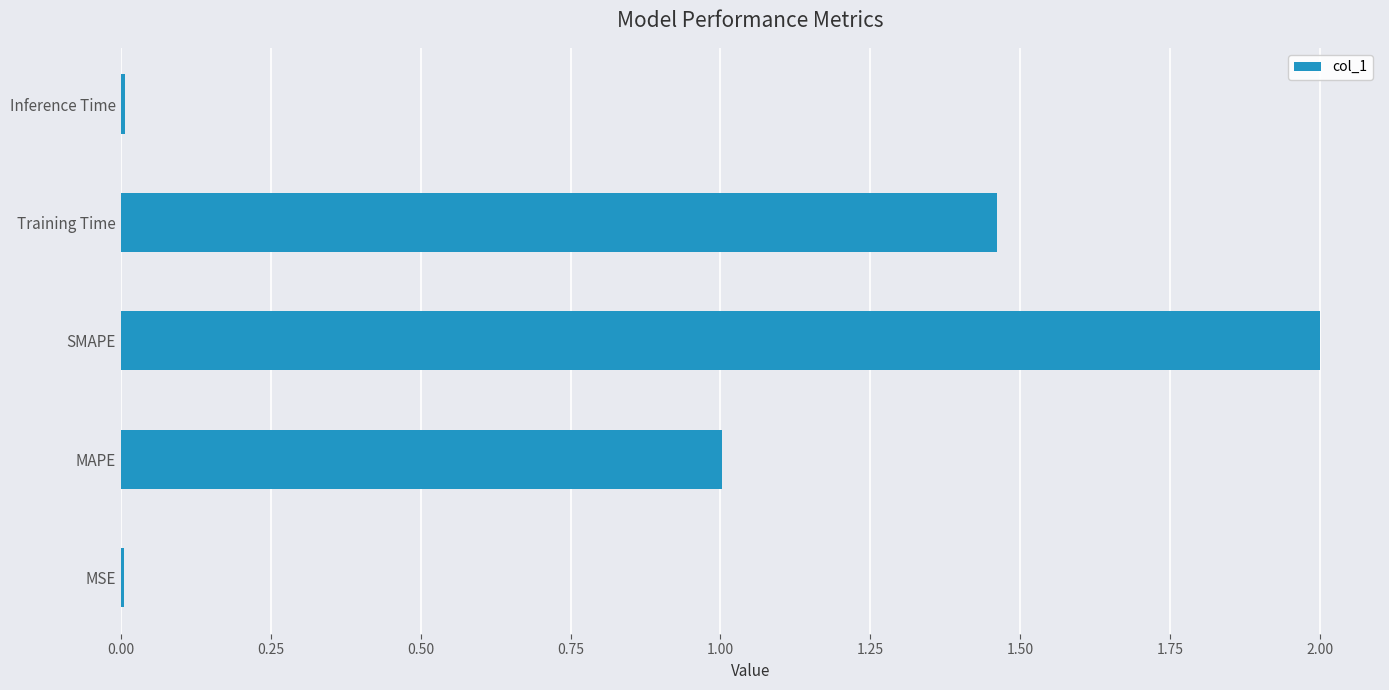

What is the sum of all values?

4.5